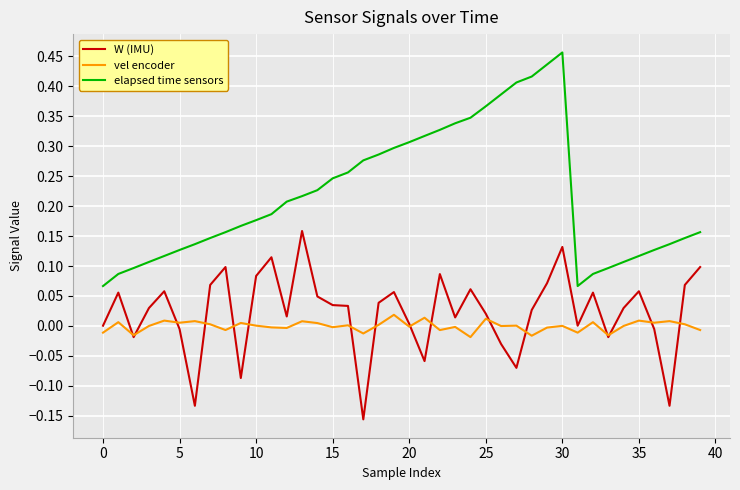

Which series has the largest total across all categories?

elapsed time sensors